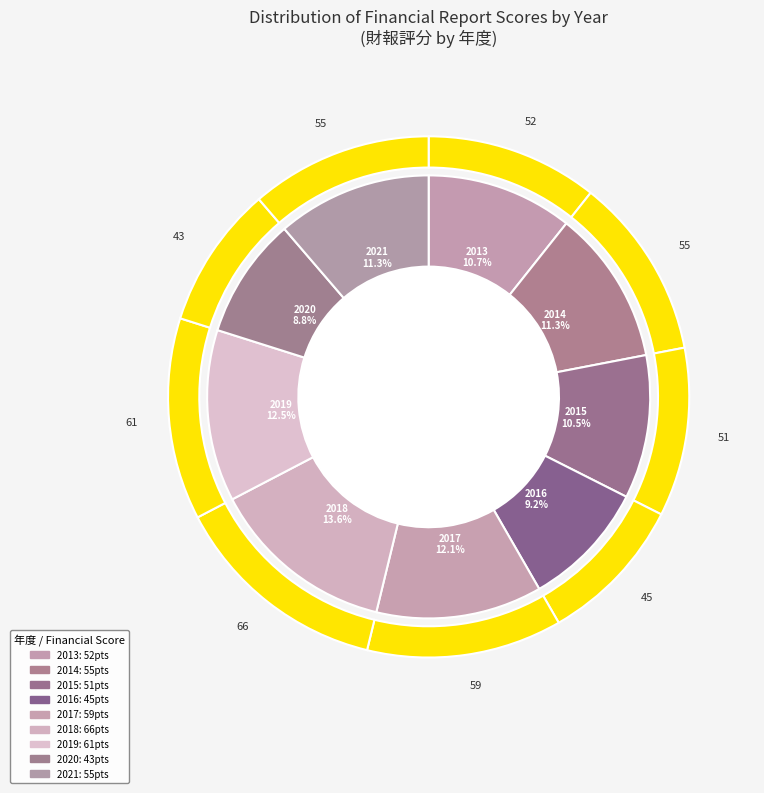

To the nearest percent, what percentage of the pie is 2013?

11%